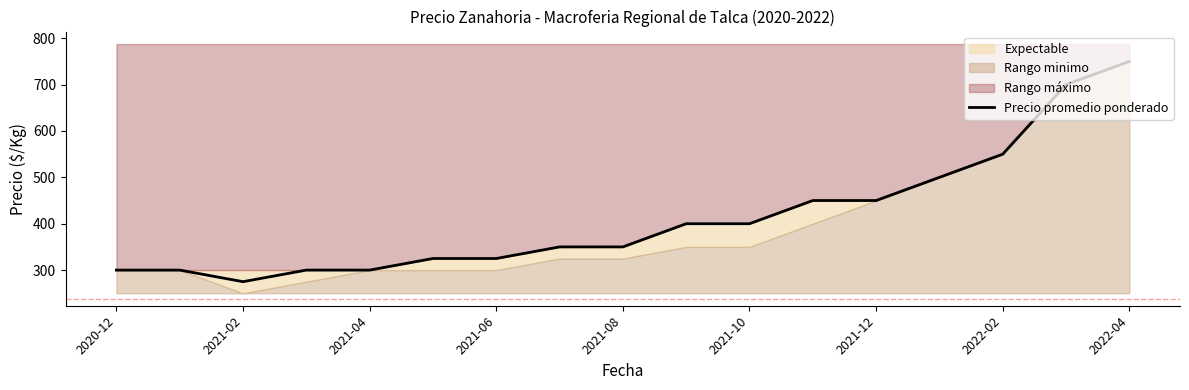

What is the difference between the second highest and minimum values?

425